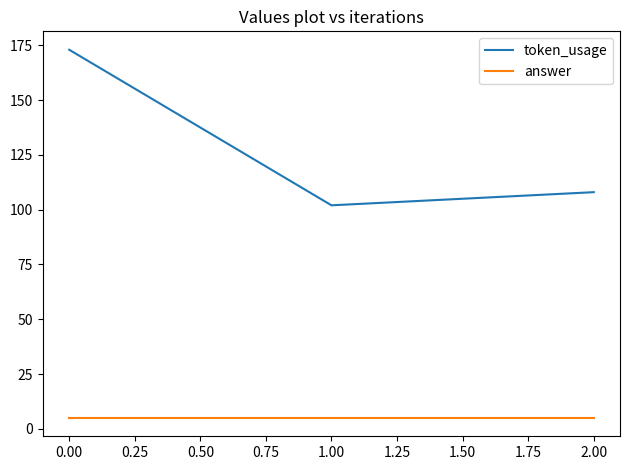

What is the minimum value for answer?

5